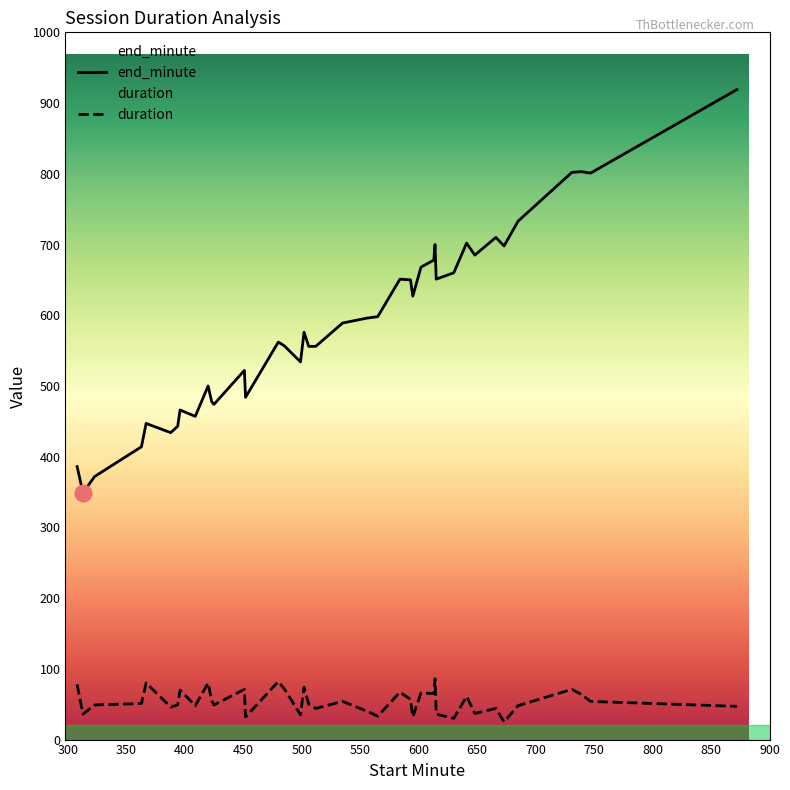

True or false: duration and end_minute intersect in this chart.

False